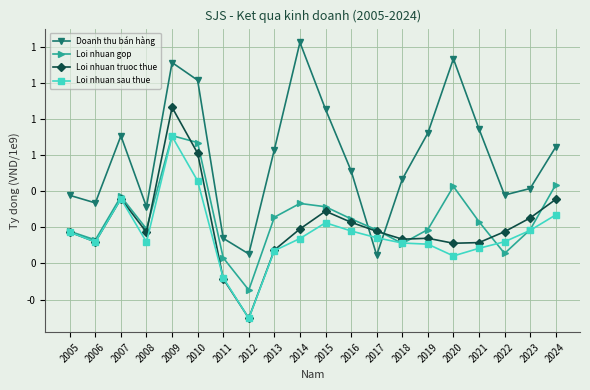

List the series in order of their peak value, highest first.

Doanh thu bán hàng, Loi nhuan truoc thue, Loi nhuan gop, Loi nhuan sau thue